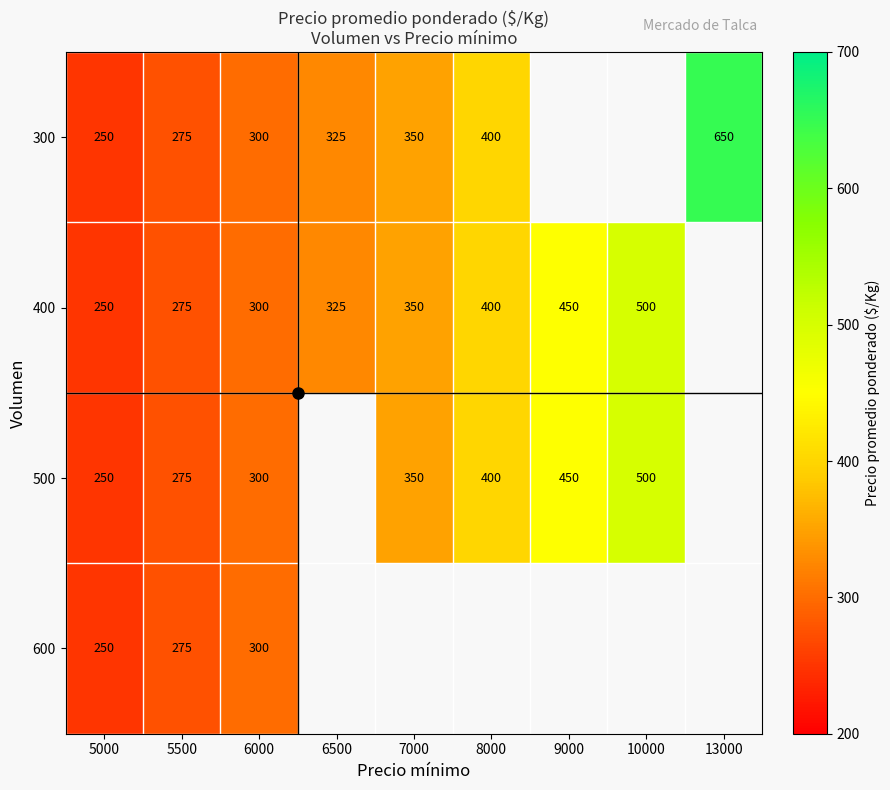

What is the sum of the 300 values at 5000 and 13000?

900